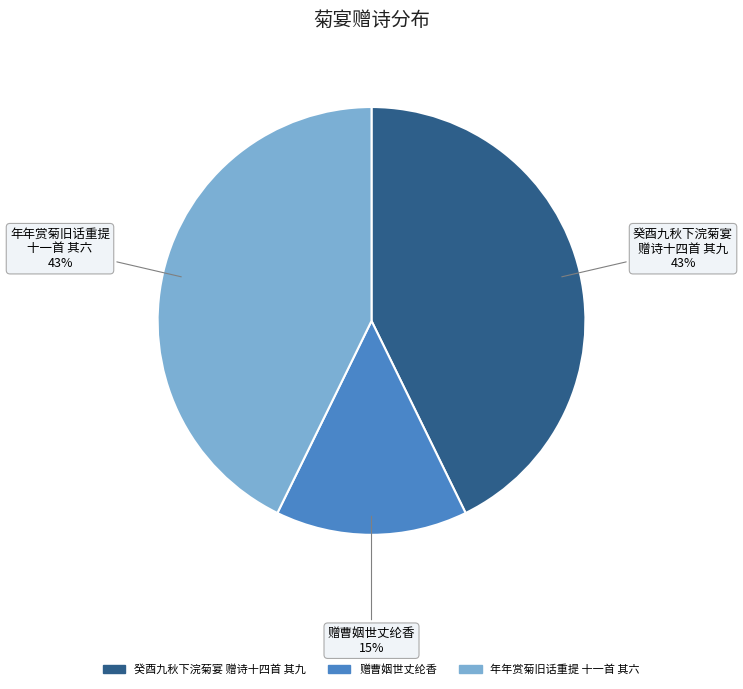

To the nearest percent, what is the difference between the largest and smallest slice percentages?

28%